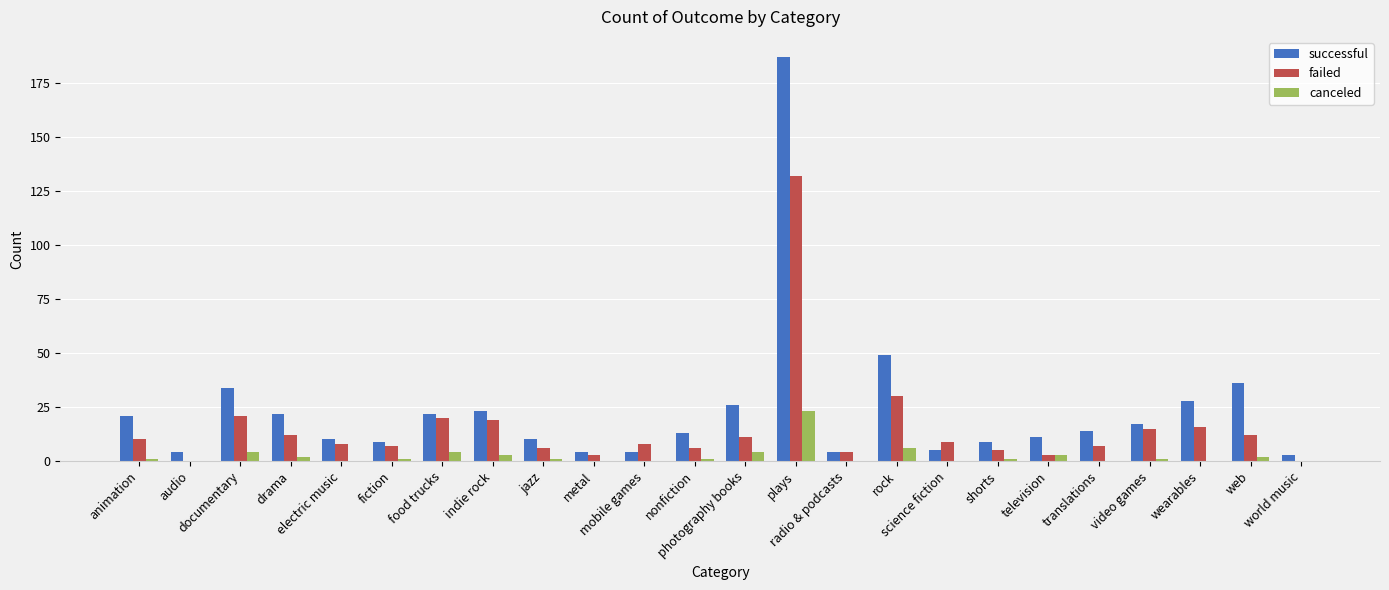

At which category is the sum across all series the highest?

plays